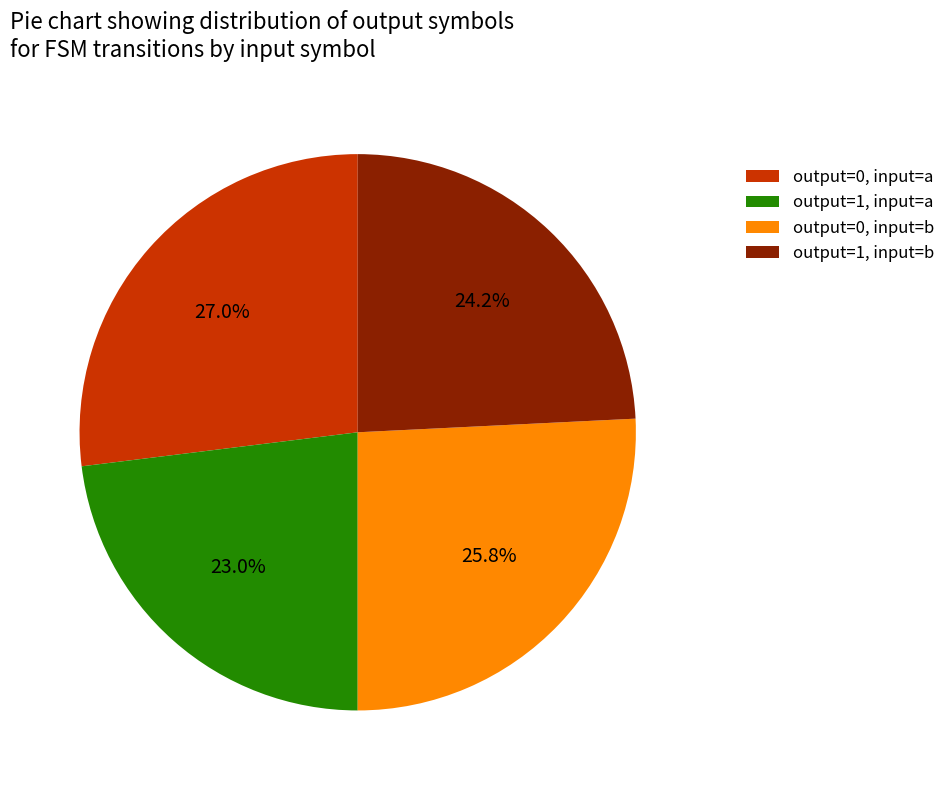

To the nearest percent, what is the average slice percentage?

25%